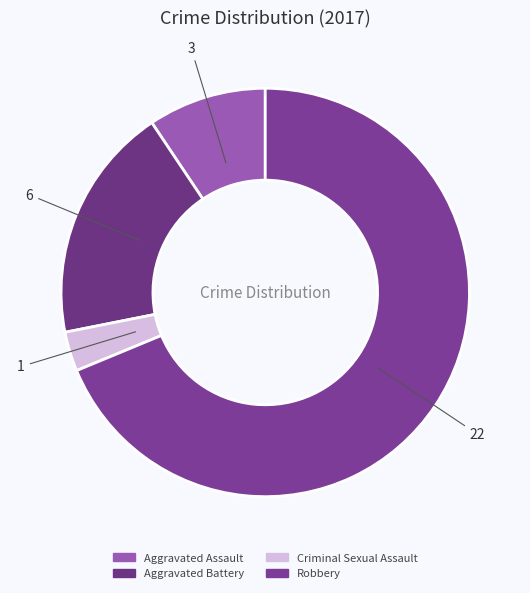

To the nearest percent, what is the difference between the Aggravated Battery and Robbery slice percentages?

50%